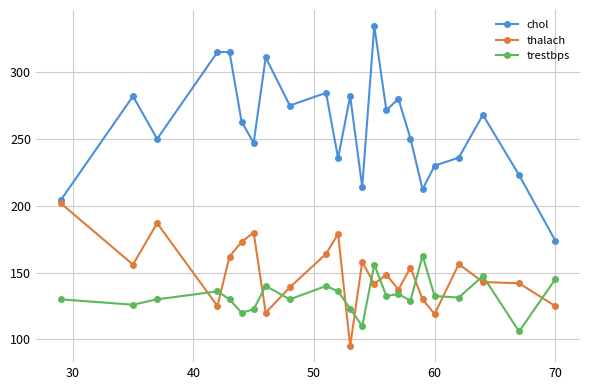

What is the value of the thalach point at the 20th from the left?

156.3